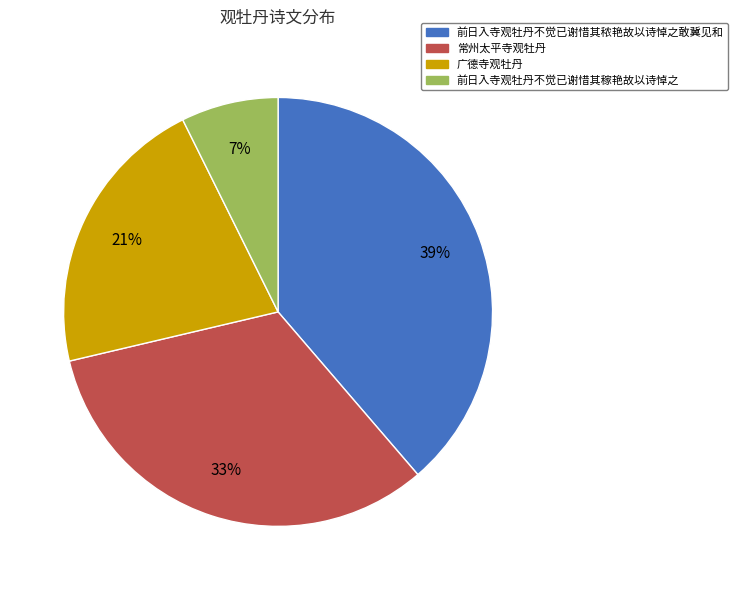

Does any single category account for the majority?

No